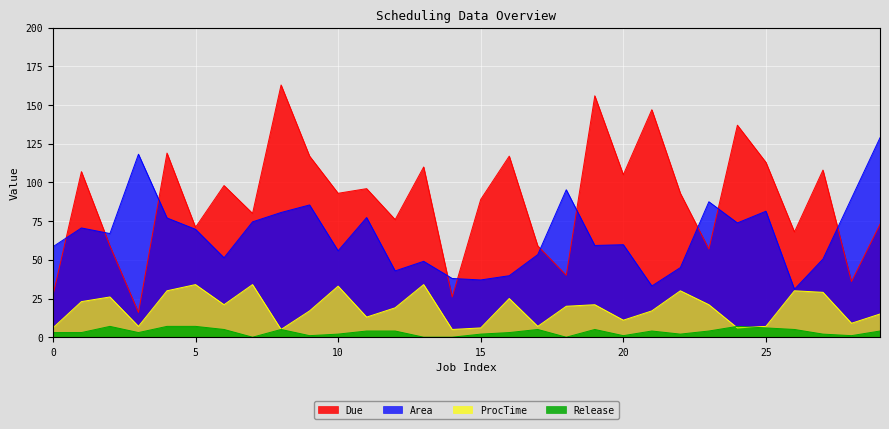

How many values in Release are above zero?

26